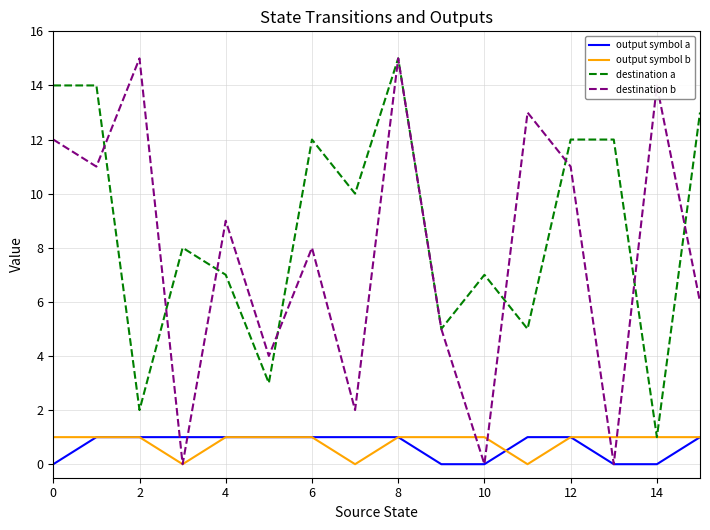

What is the maximum value for destination a?

15